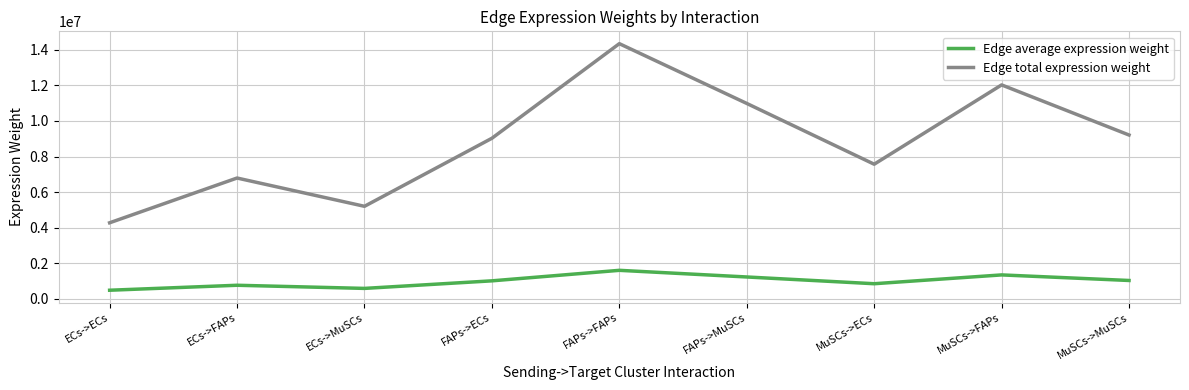

Which category has the highest value across all series?

FAPs->FAPs